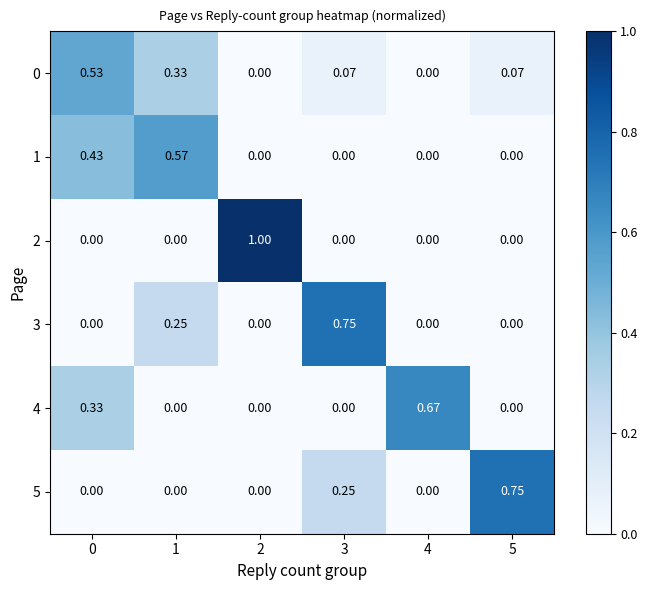

Is the value of 2 at 2 greater than the value of 0 at 3?

Yes